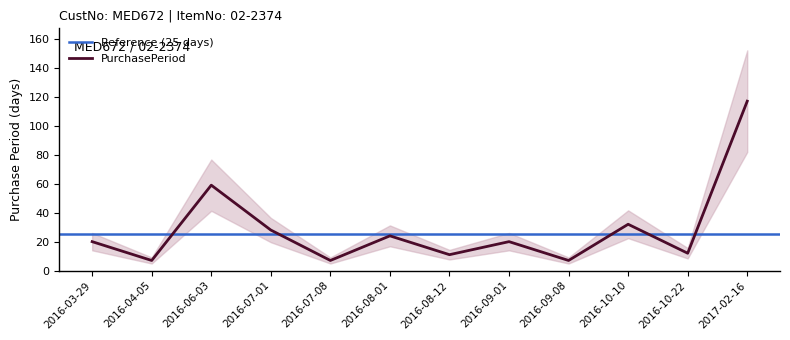

What is the sum of the values at 2016-08-12 and 2016-04-05?

18